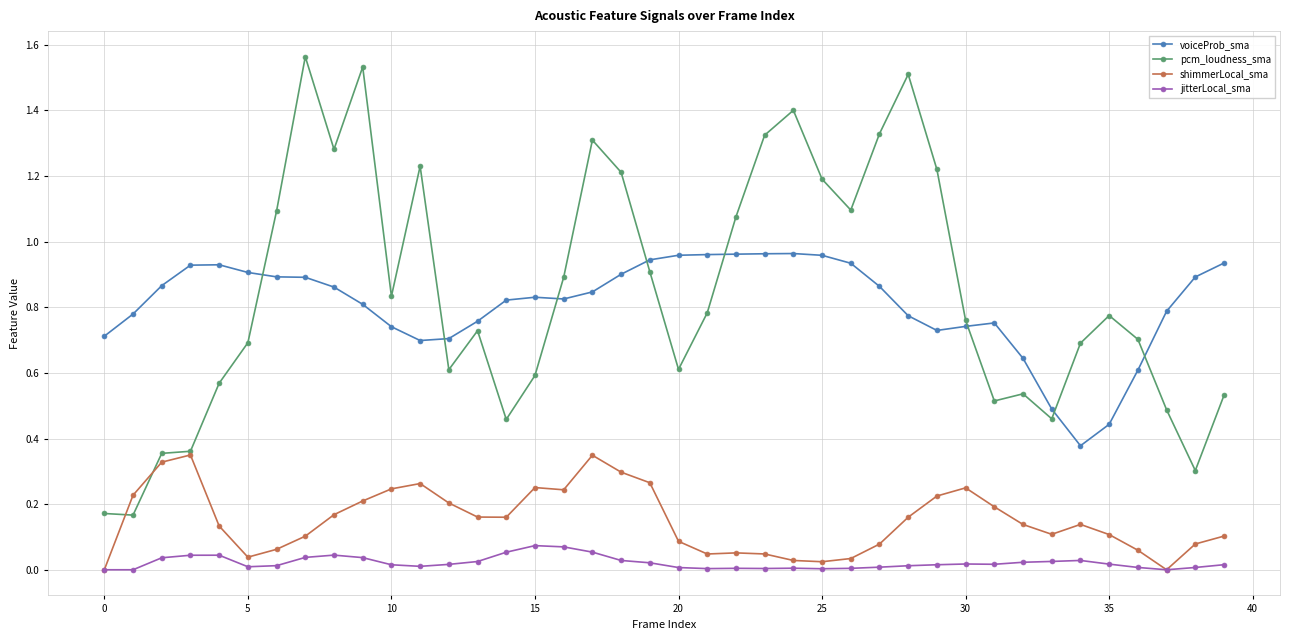

What are all the series names shown in the legend?

voiceProb_sma, pcm_loudness_sma, shimmerLocal_sma, jitterLocal_sma